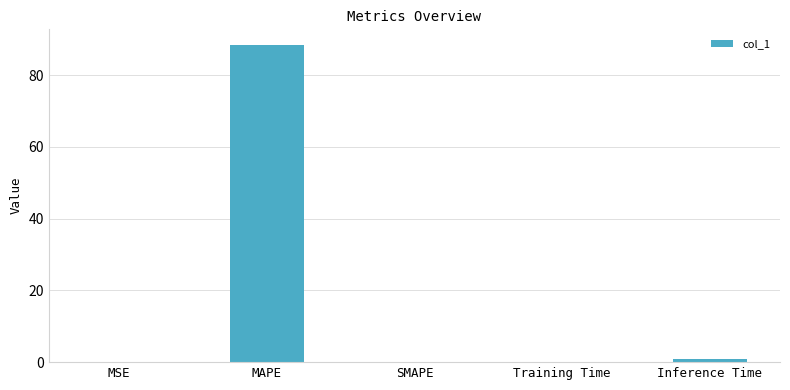

What is the change in value from MSE to MAPE?

+88.3